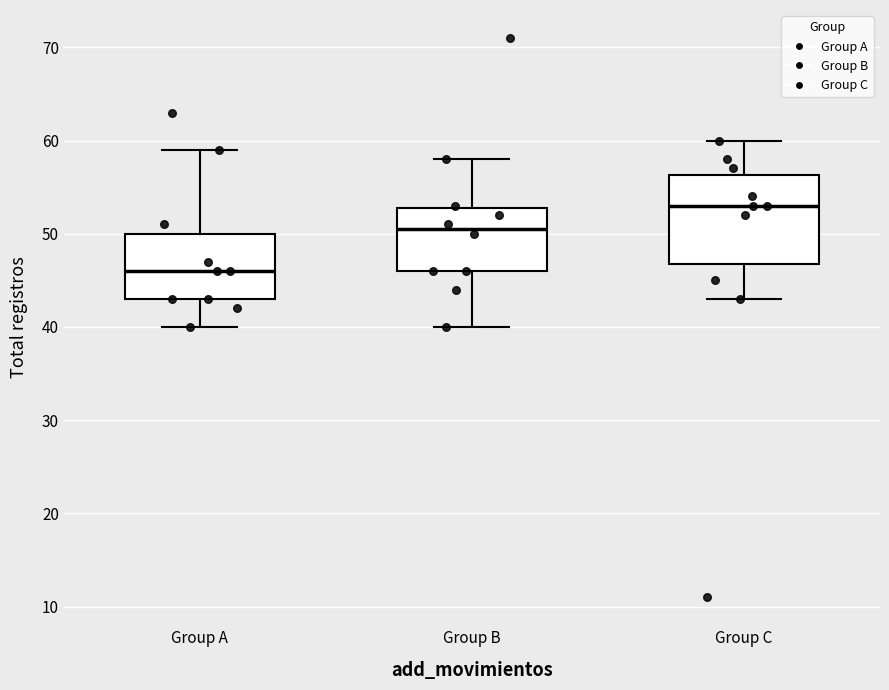

Reading left to right, transcribe this box plot: for each box, give where its median line is, the range the box spans, and where its two whiskers end, as read against the y-axis. The values are not printed on the chart, so give them approximately, as read against the axis.

Group A: median 46, box 43 to 50, whiskers 40 to 59
Group B: median 51, box 46 to 53, whiskers 40 to 58
Group C: median 53, box 47 to 56, whiskers 43 to 60